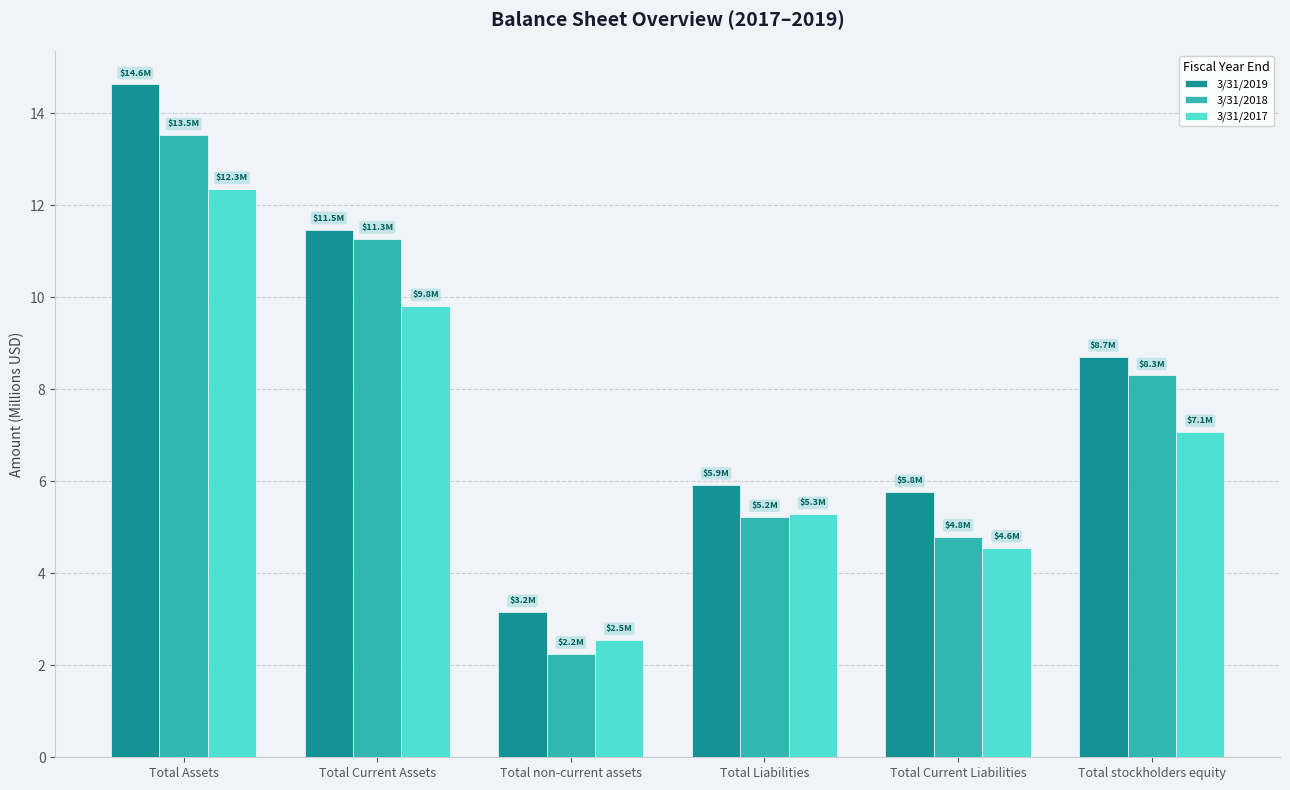

At which label is 3/31/2019 closest to 8?

Total stockholders equity